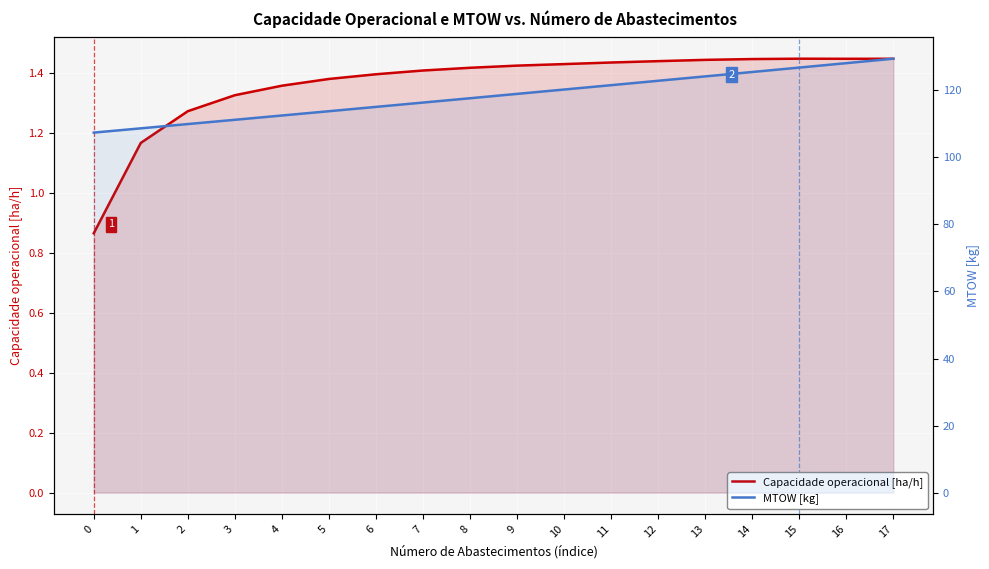

How many lines are shown in the chart?

2